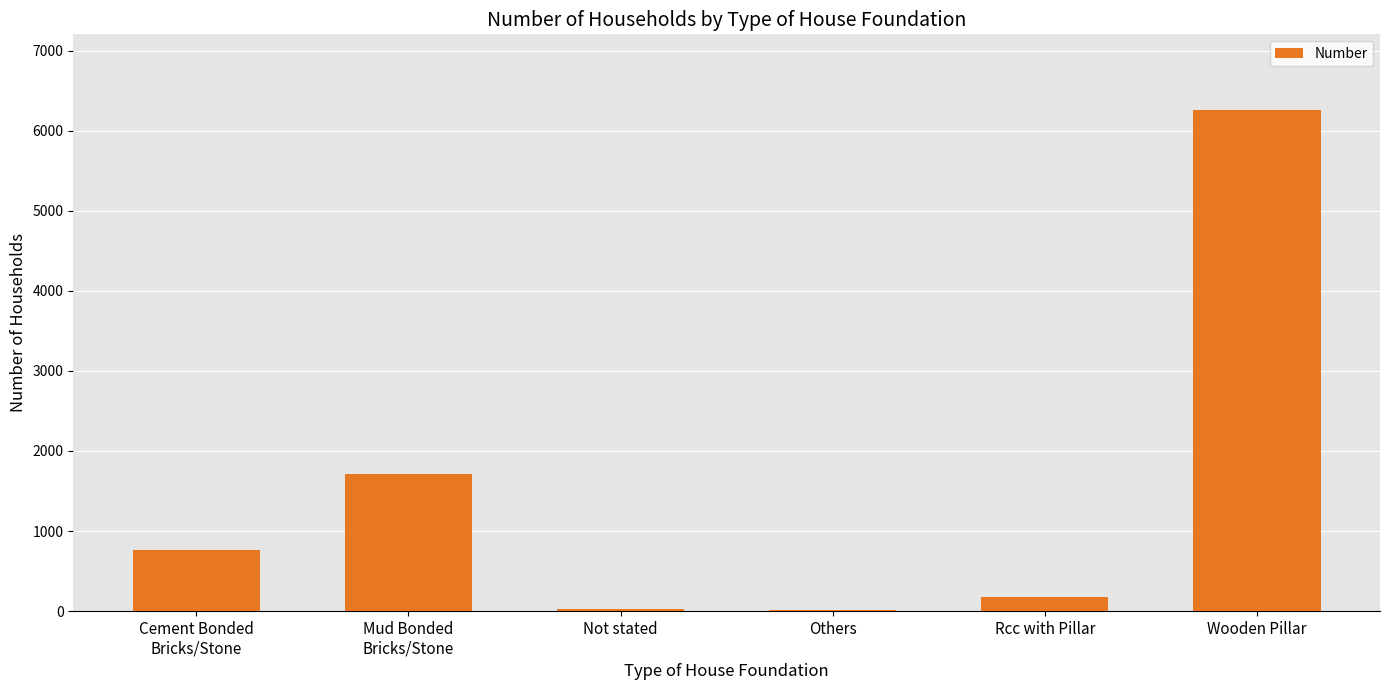

Which label corresponds to the largest value in the chart?

Wooden Pillar